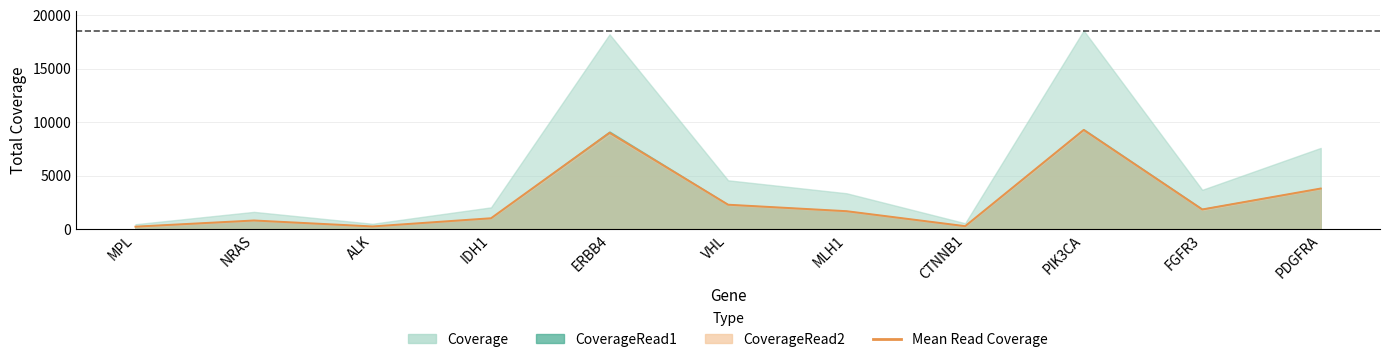

True or false: the data has more than 0 interior local peaks.

True